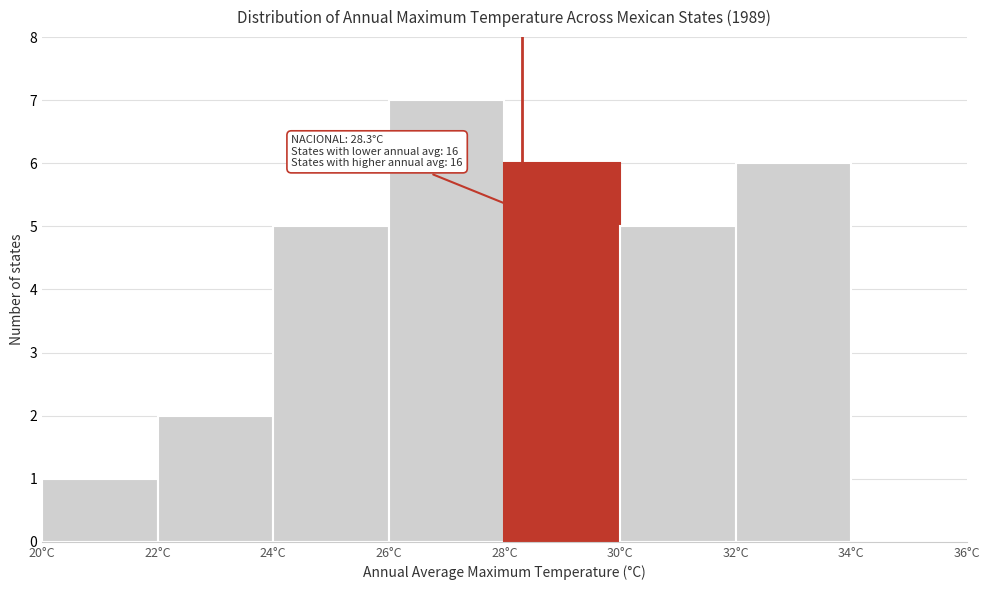

Which range on the x-axis has the tallest bar?

26 to 28